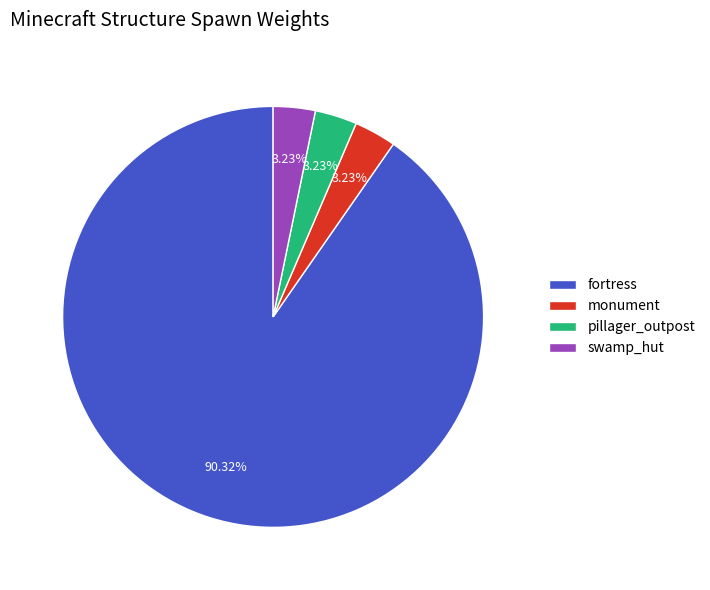

Which slice is the largest?

fortress